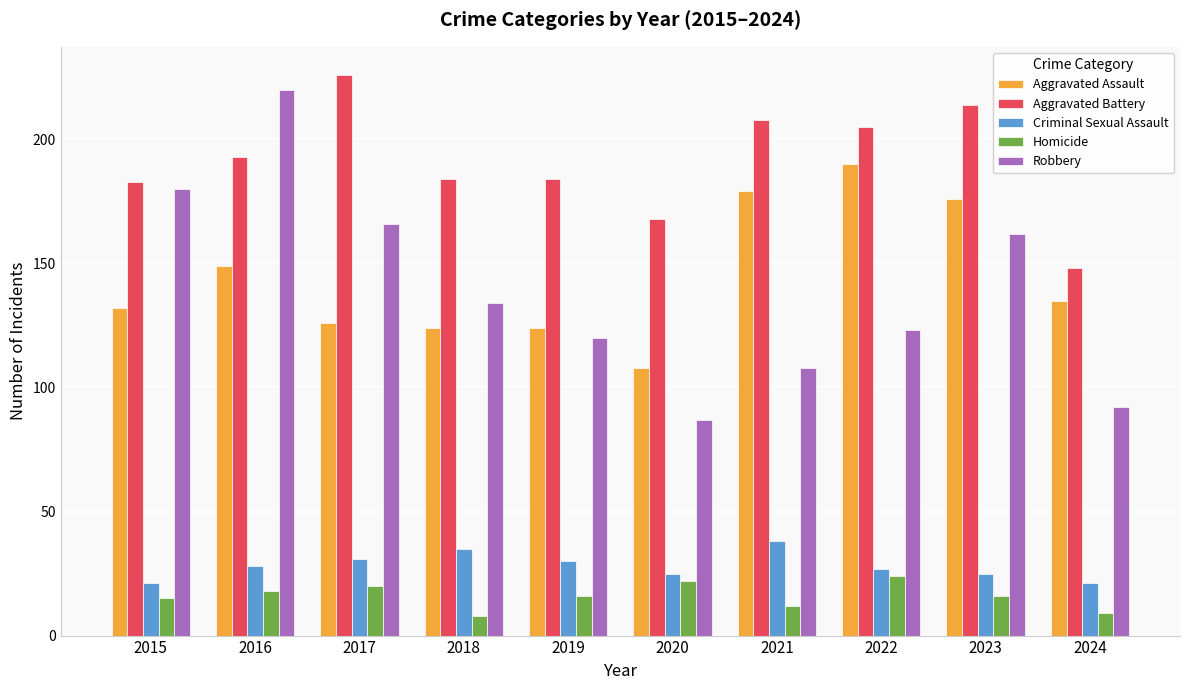

How many values in the Aggravated Battery series are below 193?

5